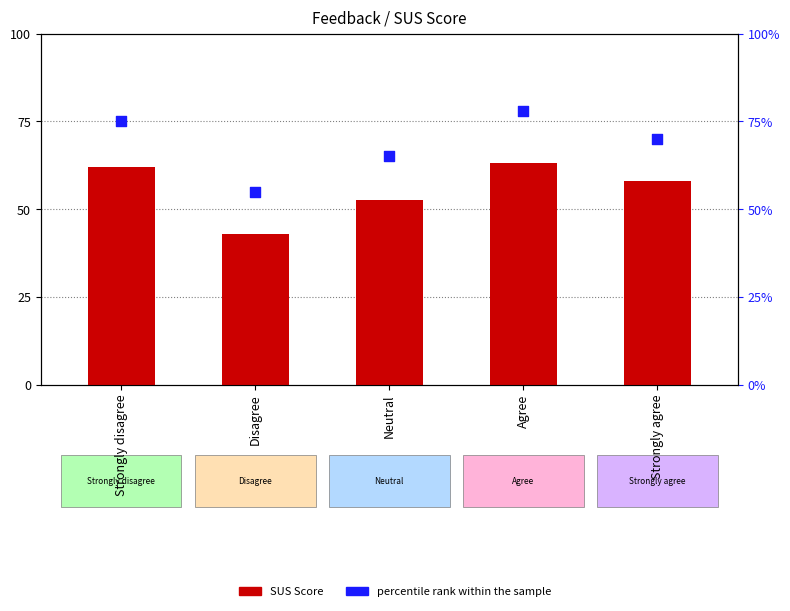

Which series has the largest Y range (max minus min)?

percentile rank within the sample